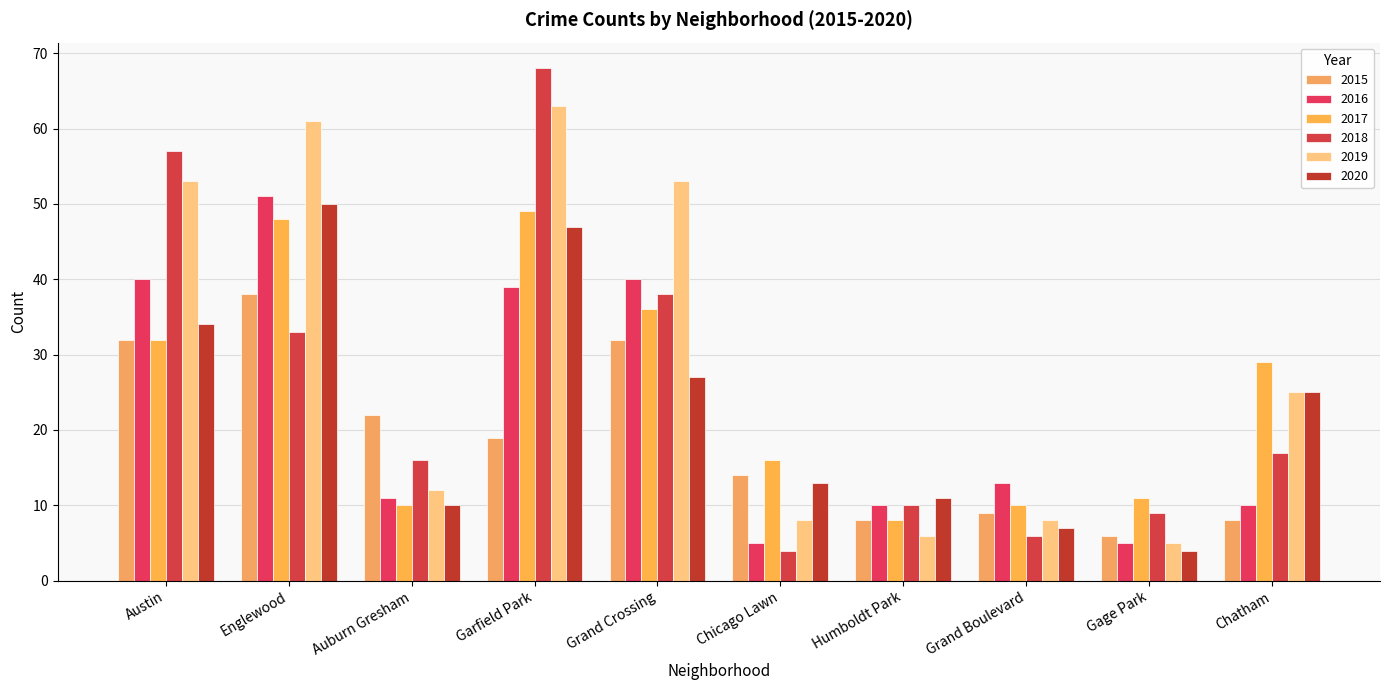

Which category has the highest value across all series?

Garfield Park